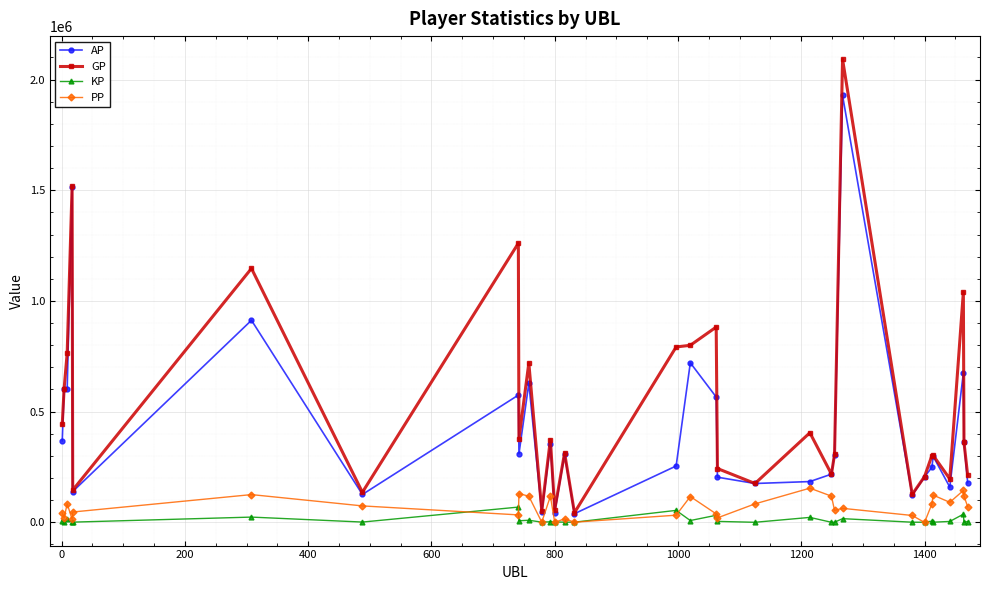

How many data points does each series have?

32